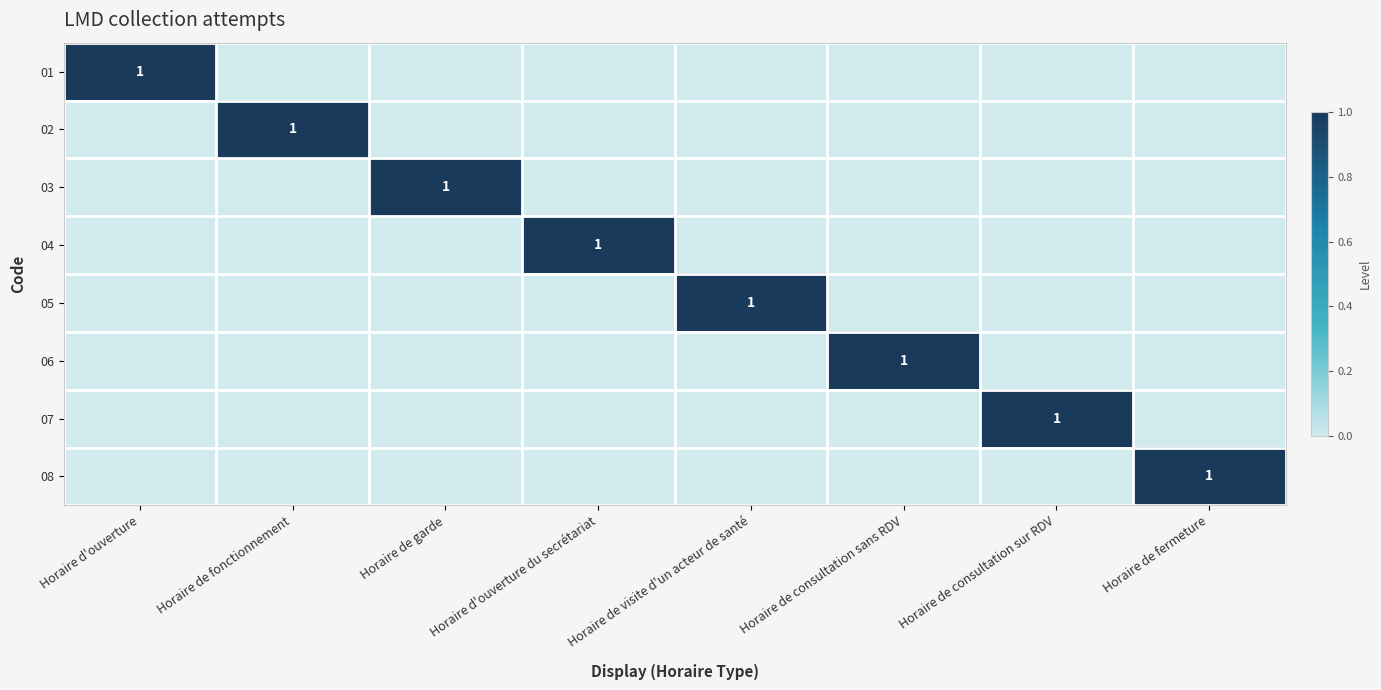

Rank the series at Horaire de garde from highest to lowest value.

03, 01, 02, 04, 05, 06, 07, 08